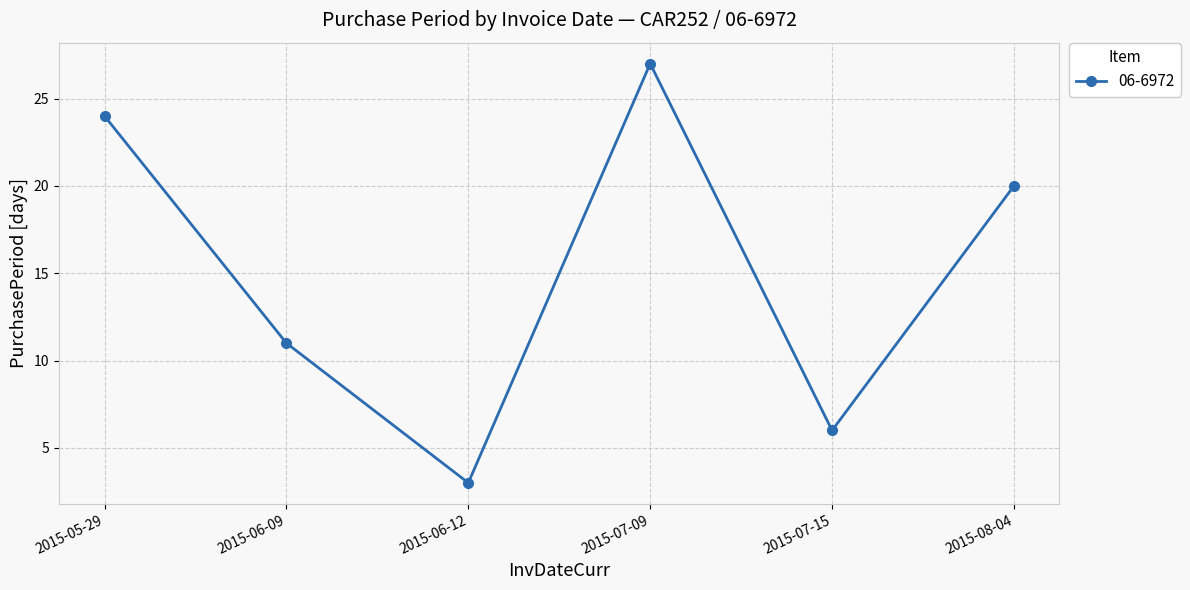

The value at 2015-05-29 is 24. True or false?

True